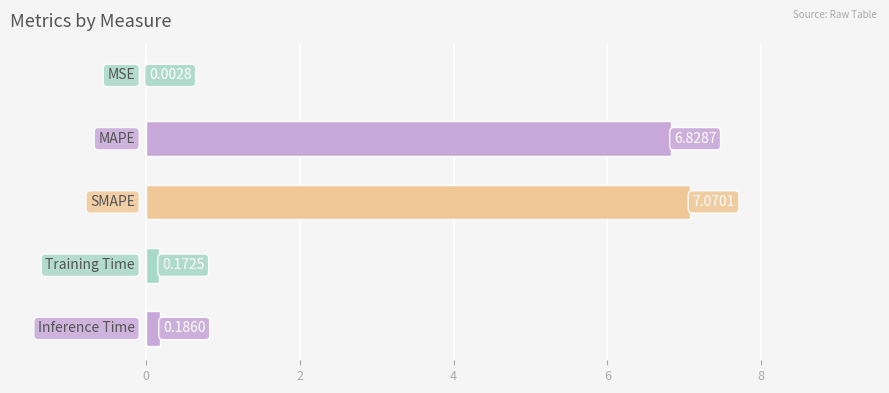

What is the greatest value displayed?

7.1